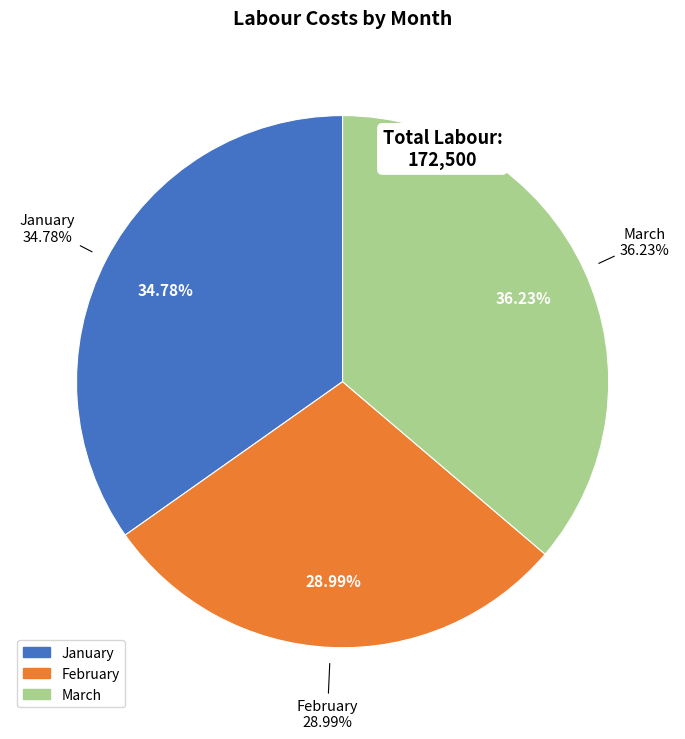

To the nearest percent, what portion does February represent?

29%